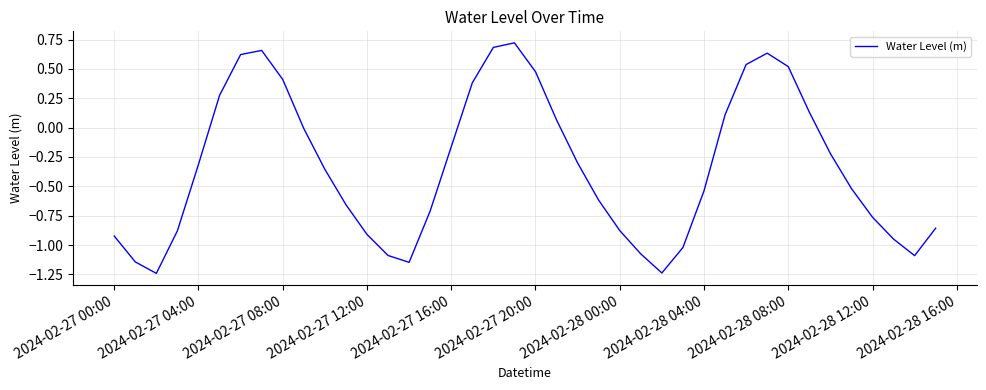

Is it true that the value at 2024-02-27 20:00 is 0.2?

False